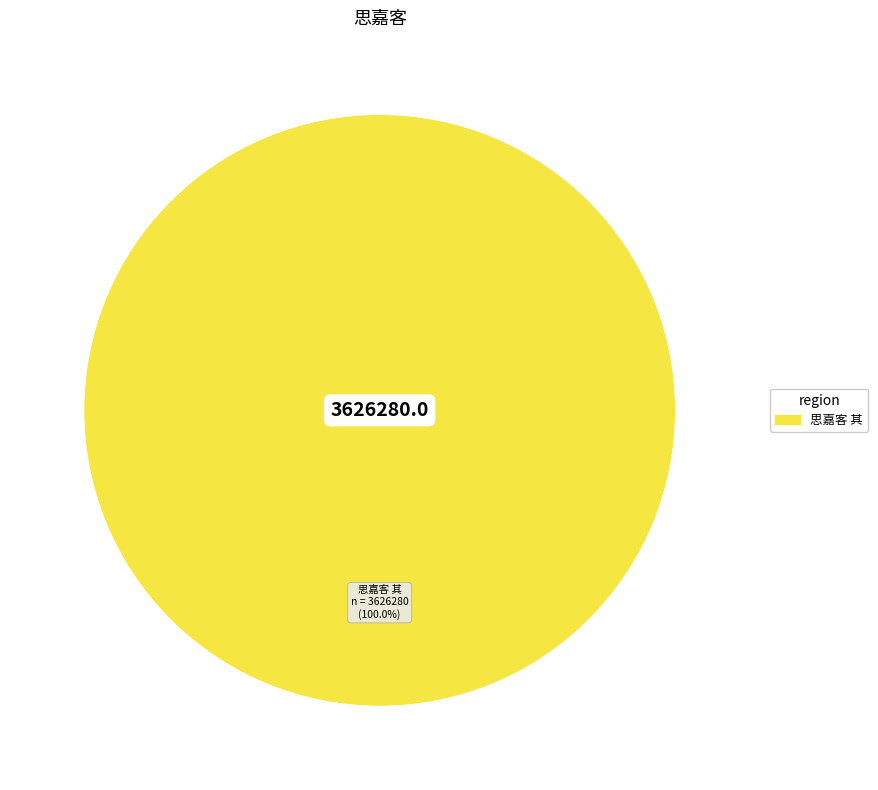

Is there any slice that represents more than half of the pie?

Yes